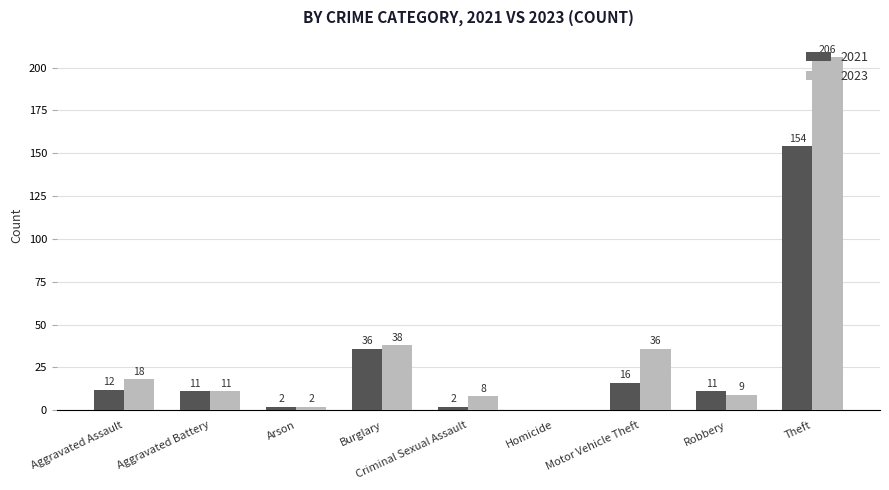

Between Criminal Sexual Assault and Robbery, which series saw the biggest shift?

2021